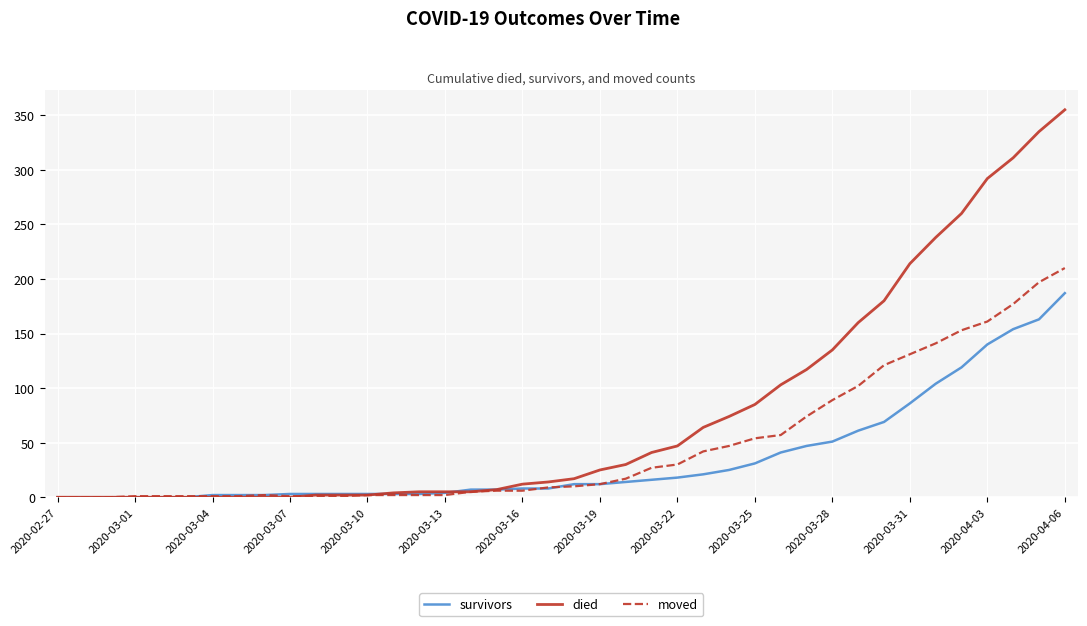

Rank the series by their maximum value, from lowest to highest.

survivors, moved, died